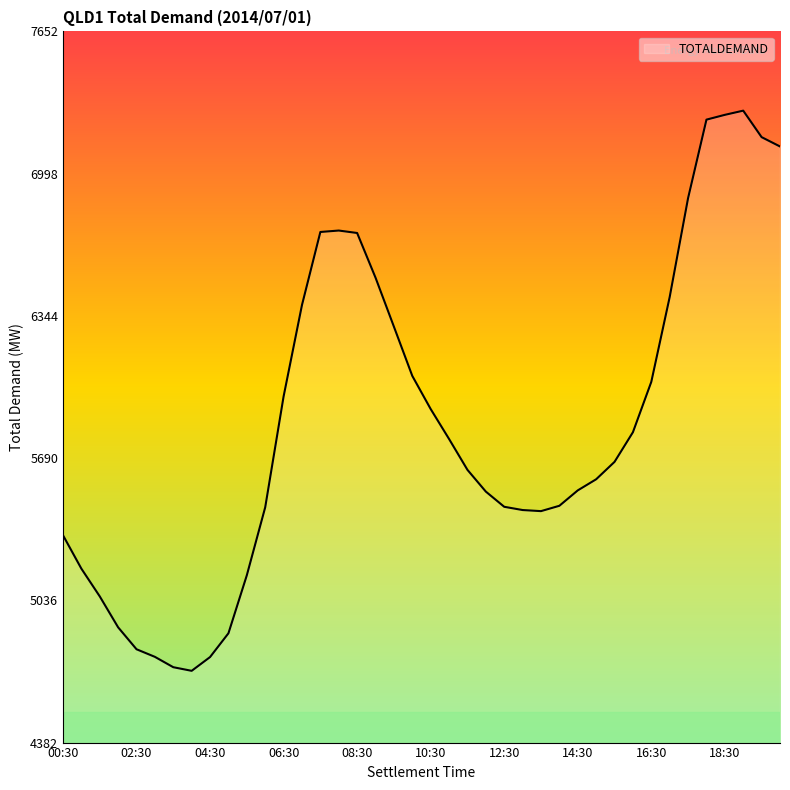

What is the difference between the maximum and minimum values?

2575.4